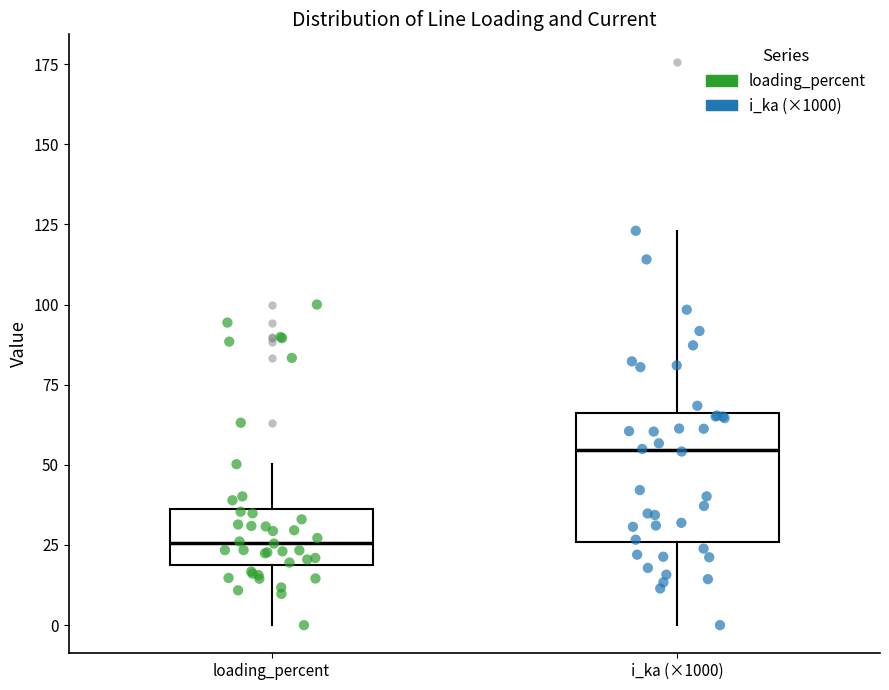

Where does the lower whisker of the box for loading_percent end on the y-axis? The values are not printed on the chart, so give them approximately, as read against the axis.

0